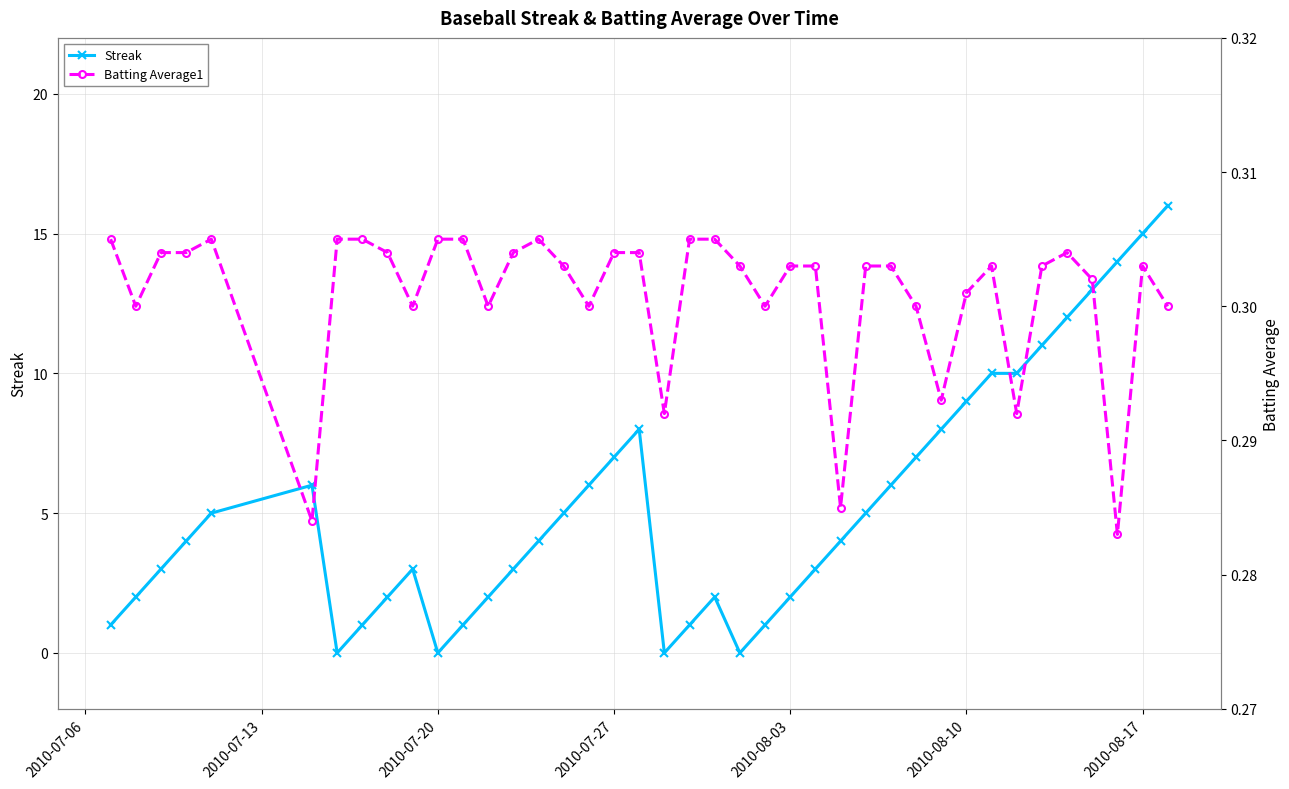

After their last crossing, which series has the higher values: Streak or Batting Average1?

Streak